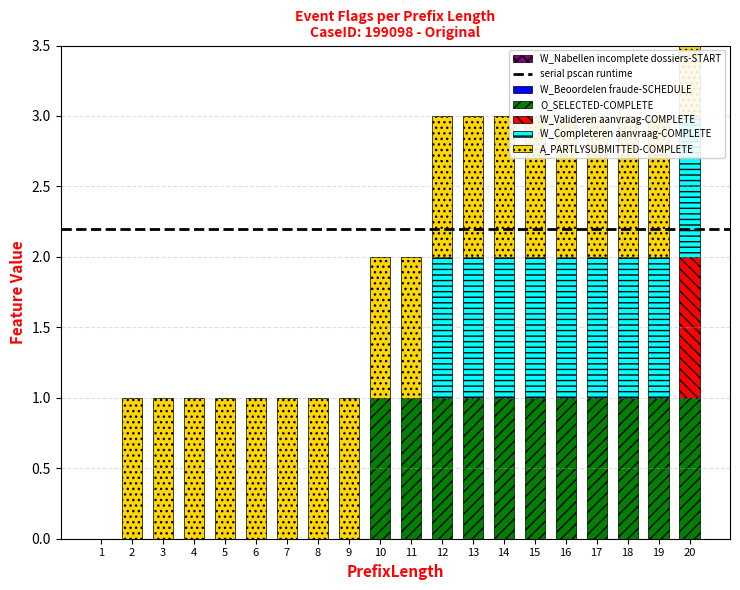

Reading left to right, transcribe all the data shown in this chart.

O_SELECTED-COMPLETE: 0	0	0	0	0	0	0	0	0	1	1	1	1	1	1	1	1	1	1	1
W_Valideren aanvraag-COMPLETE: 0	0	0	0	0	0	0	0	0	0	0	0	0	0	0	0	0	0	0	1
W_Completeren aanvraag-COMPLETE: 0	0	0	0	0	0	0	0	0	0	0	1	1	1	1	1	1	1	1	1
A_PARTLYSUBMITTED-COMPLETE: 0	1	1	1	1	1	1	1	1	1	1	1	1	1	1	1	1	1	1	1